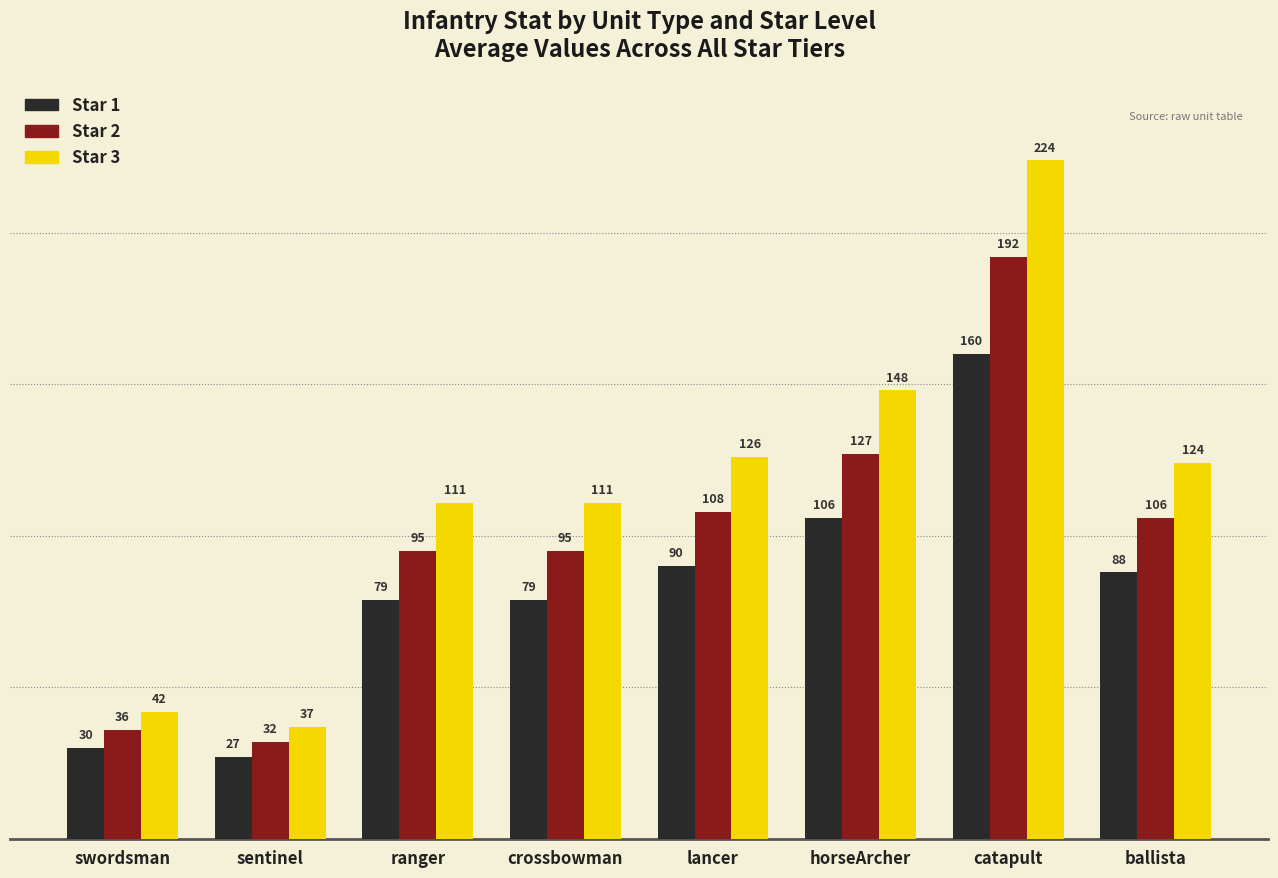

List the series in order of their peak value, highest first.

Star 3, Star 2, Star 1